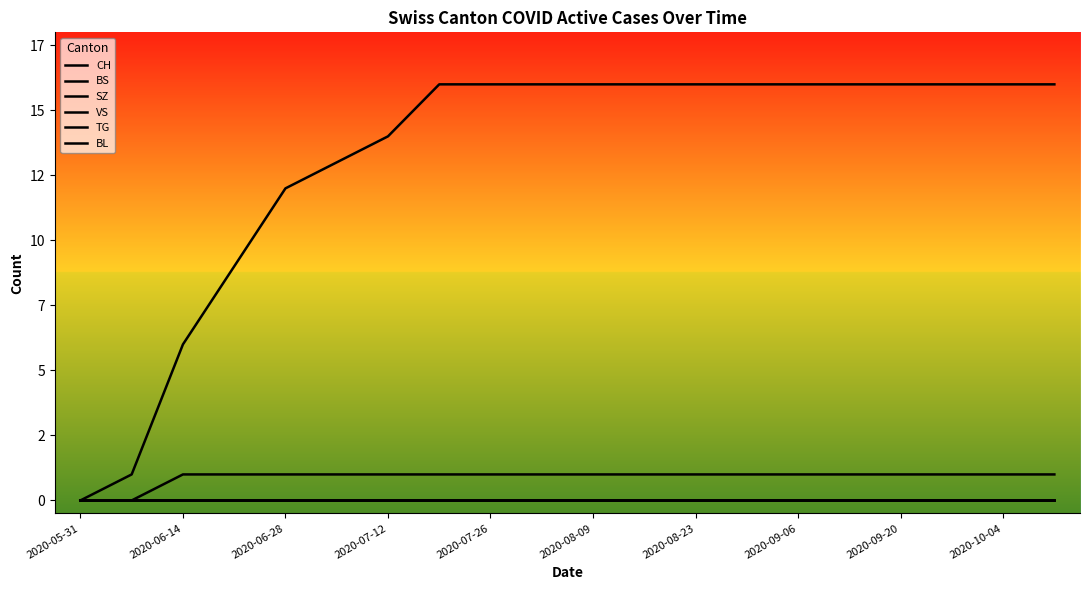

How many categories are shown in the chart?

20